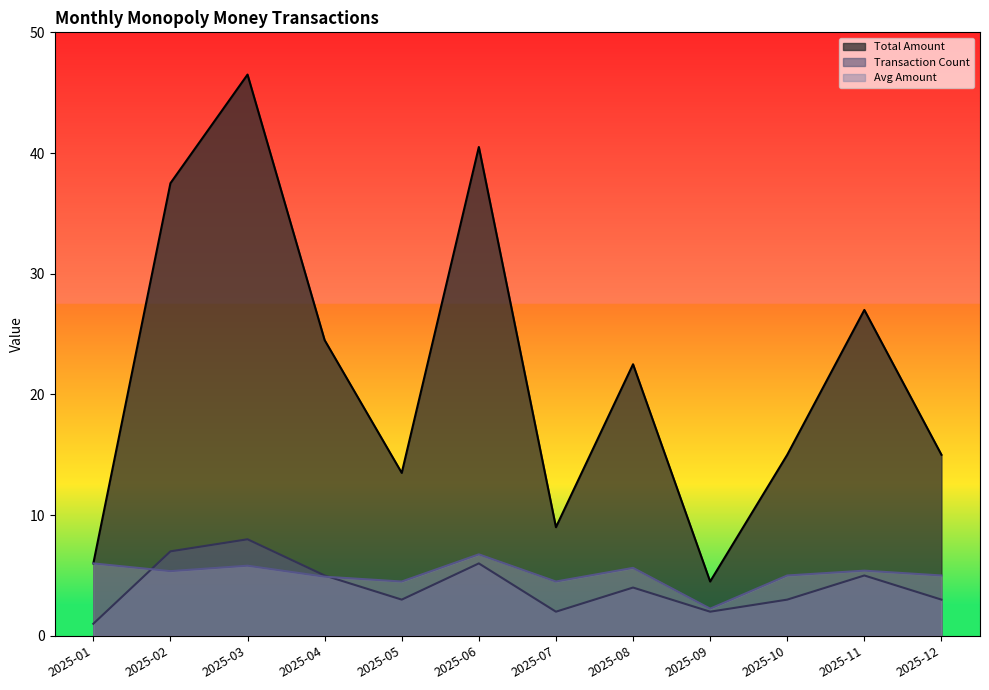

What are all the series names shown in the legend?

Total Amount, Transaction Count, Avg Amount